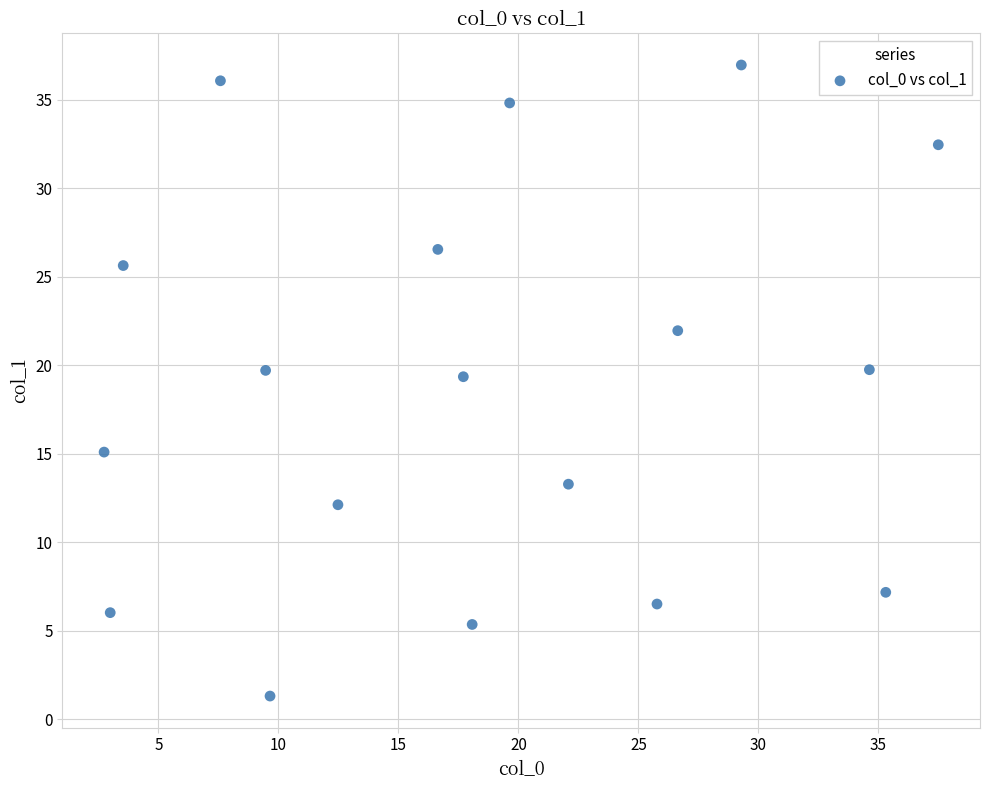

What is the range of X values (max minus min)?

34.8